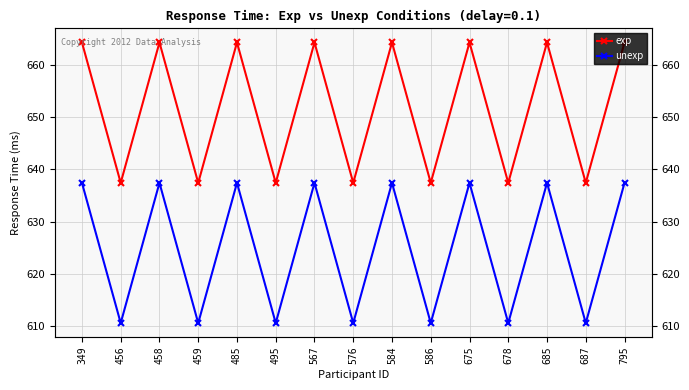

How many interior local peaks does the unexp series have?

6